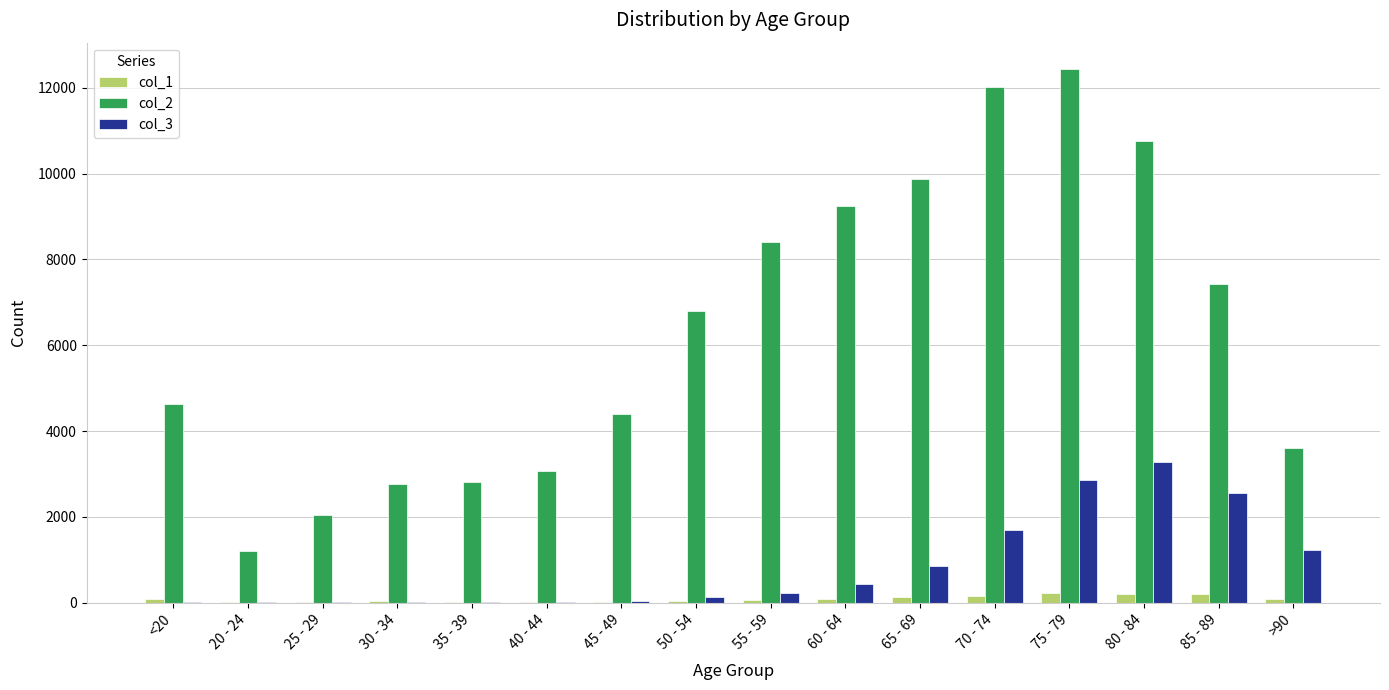

Is it true that col_2 equals 12434 at 75 - 79?

True